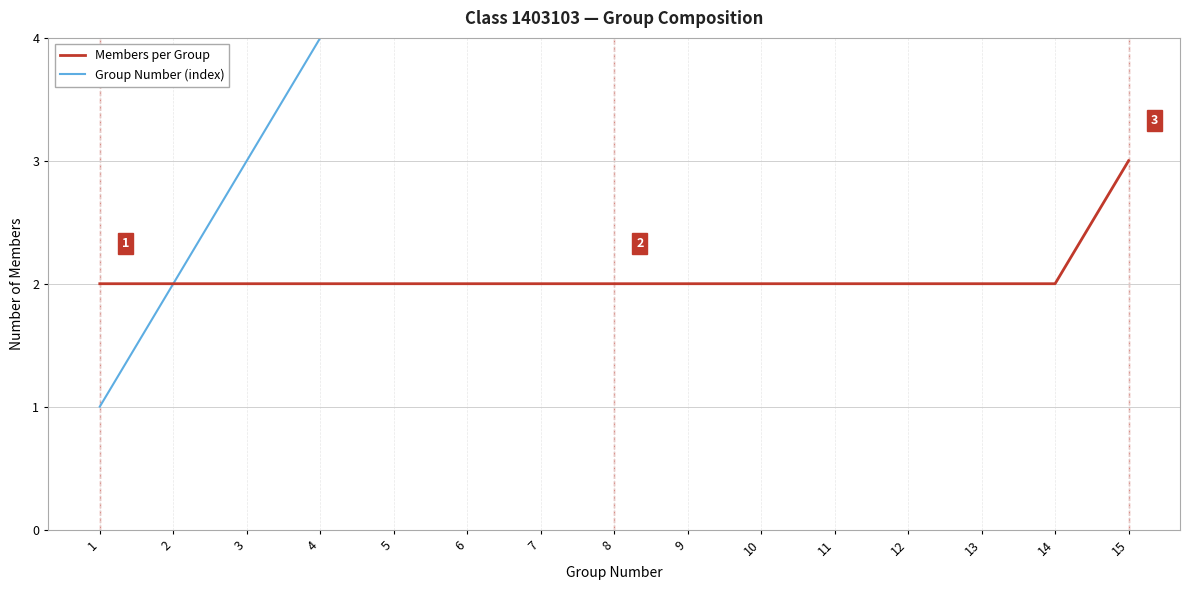

What value does the Members per Group series have at 9?

2